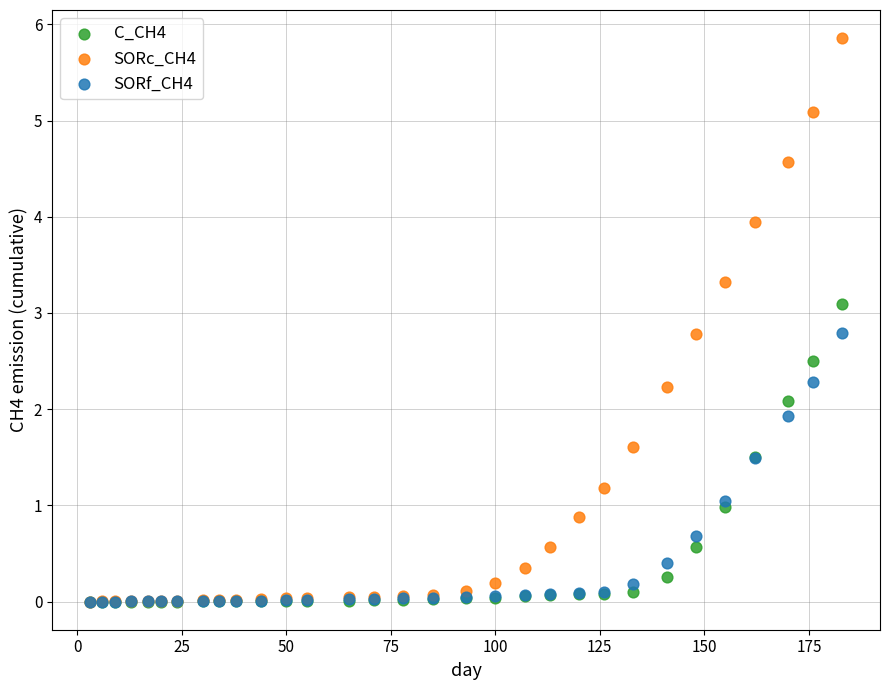

Which series has the widest spread of Y values?

SORc_CH4